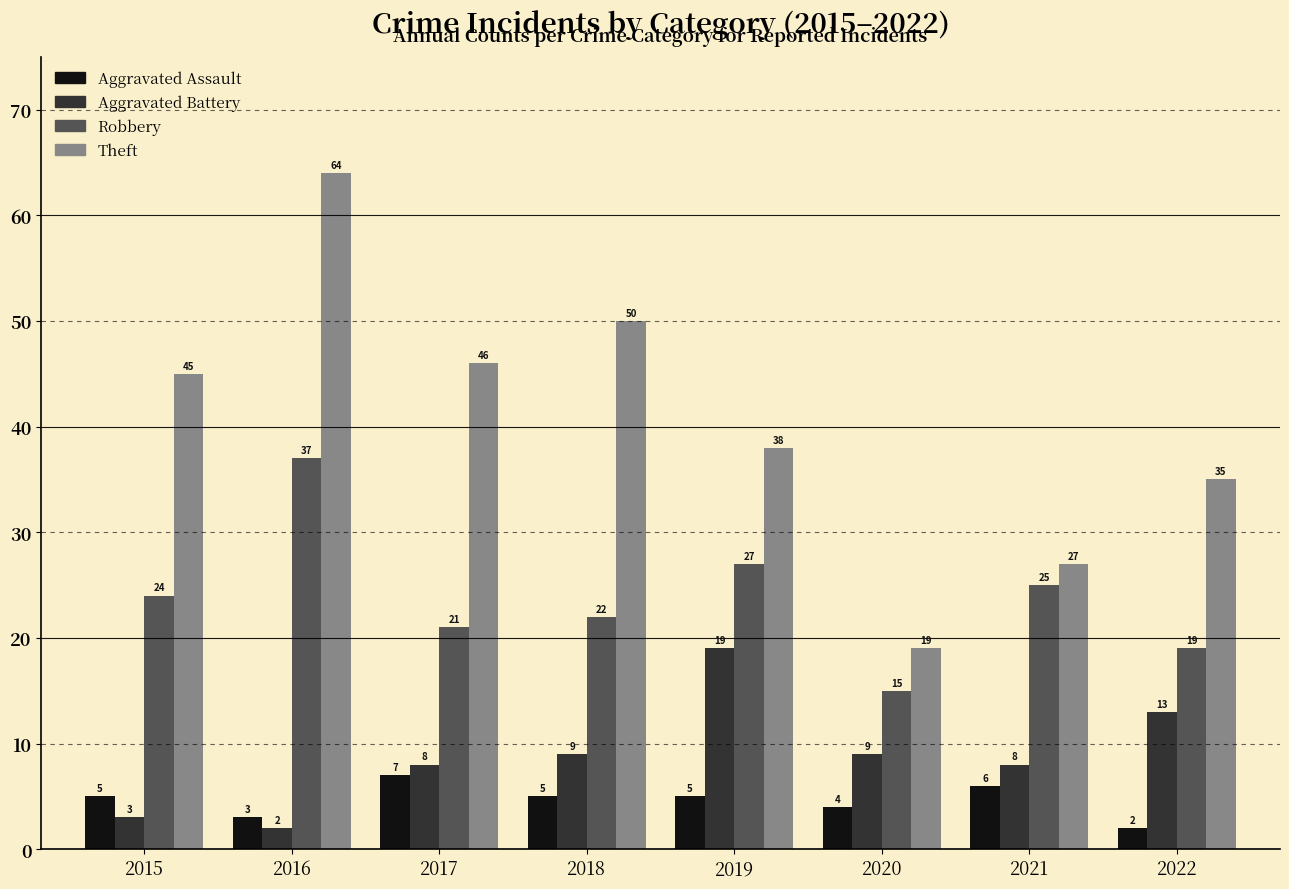

Read the Robbery value at 2016, to the nearest 5.

35